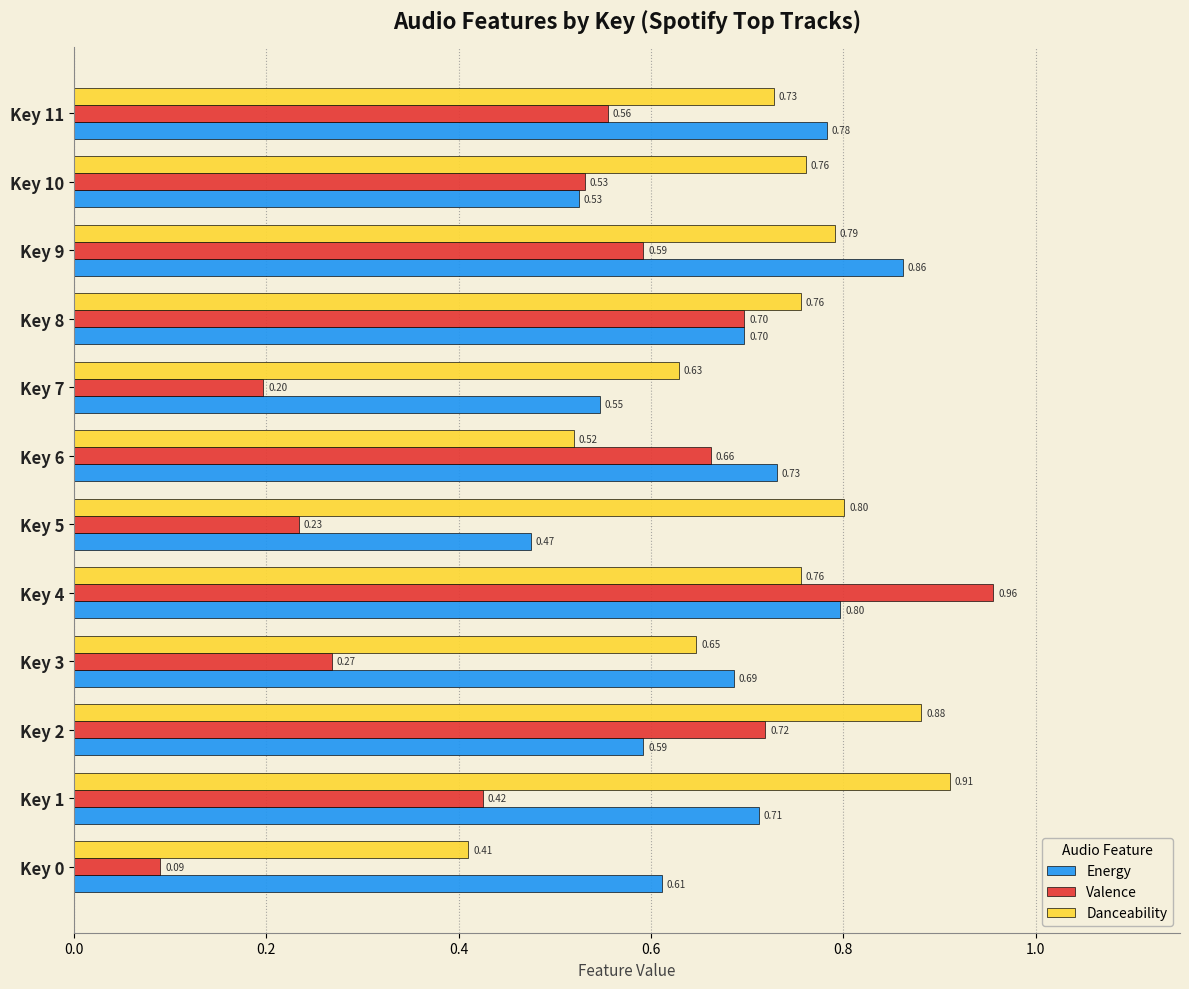

What is the total value across all series at Key 5?

1.5